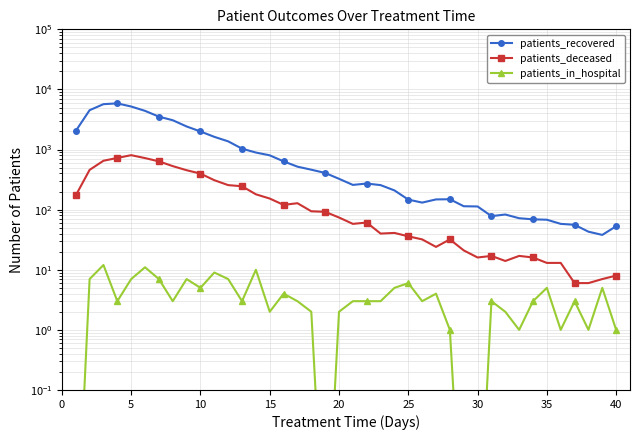

How many data points in patients_recovered are less than 326?

20